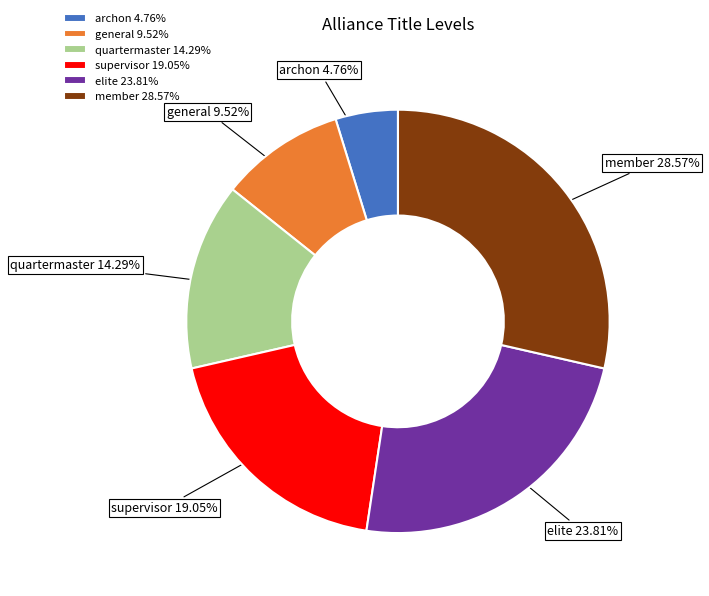

Is there a majority slice in this chart?

No